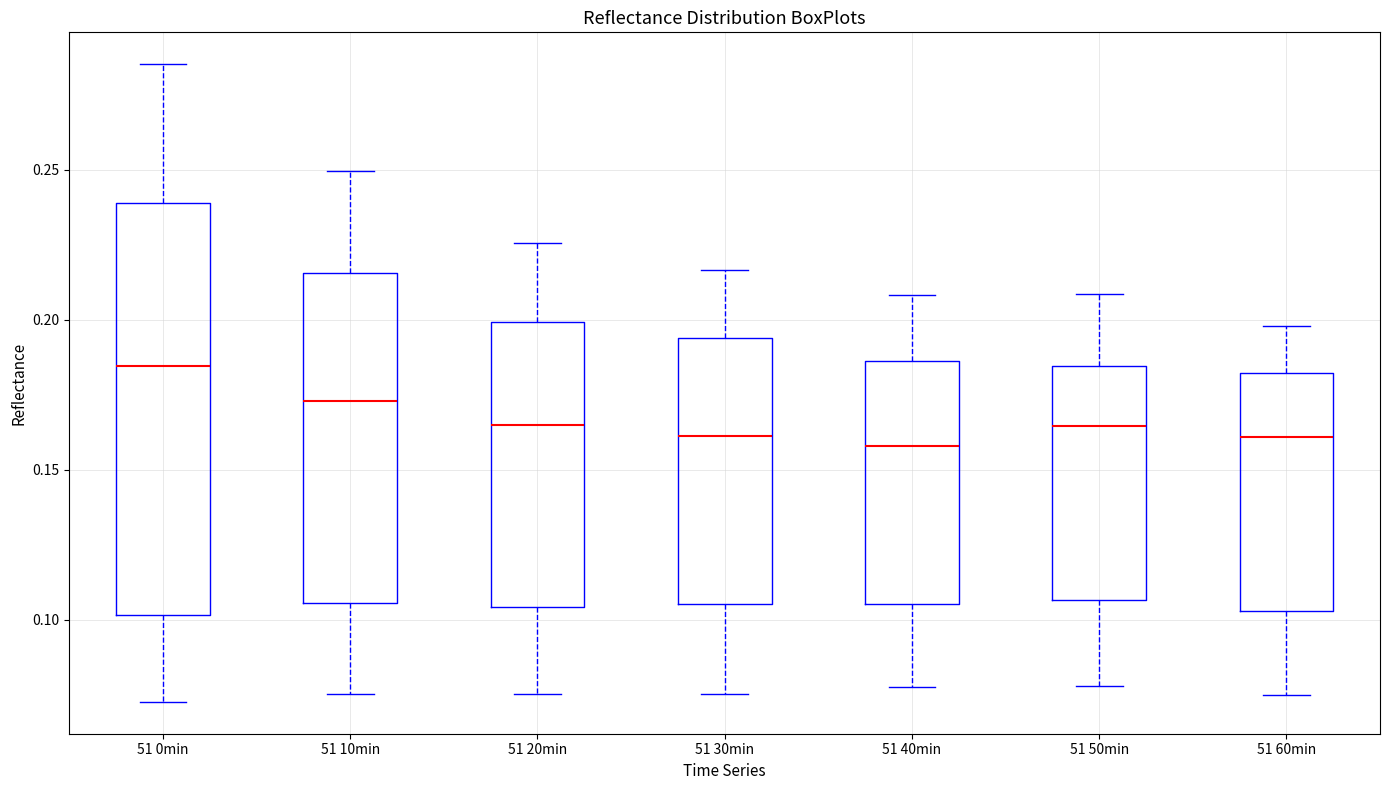

Comparing the boxes themselves (not the whiskers), which one is the tallest?

51 0min